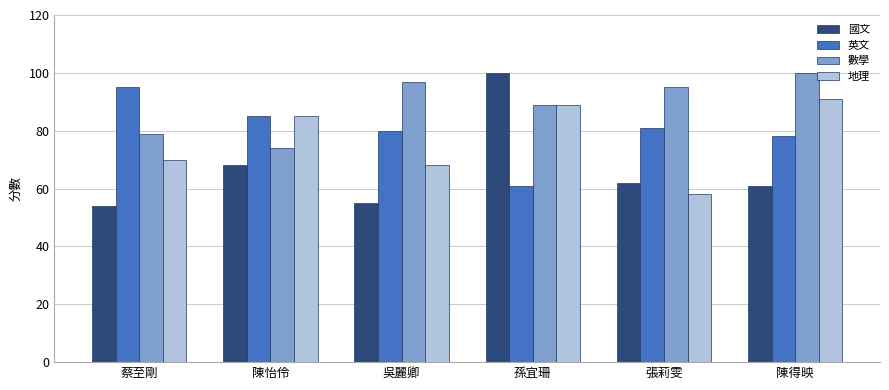

What is the maximum value for 英文?

95